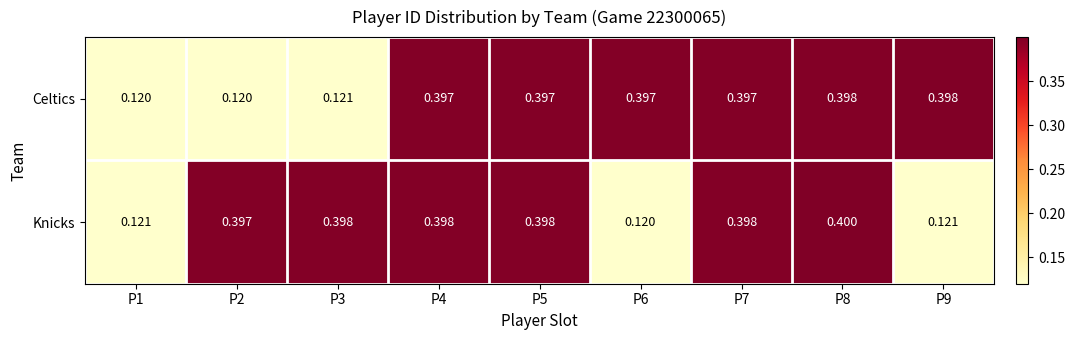

Which series has the largest total across all categories?

Knicks